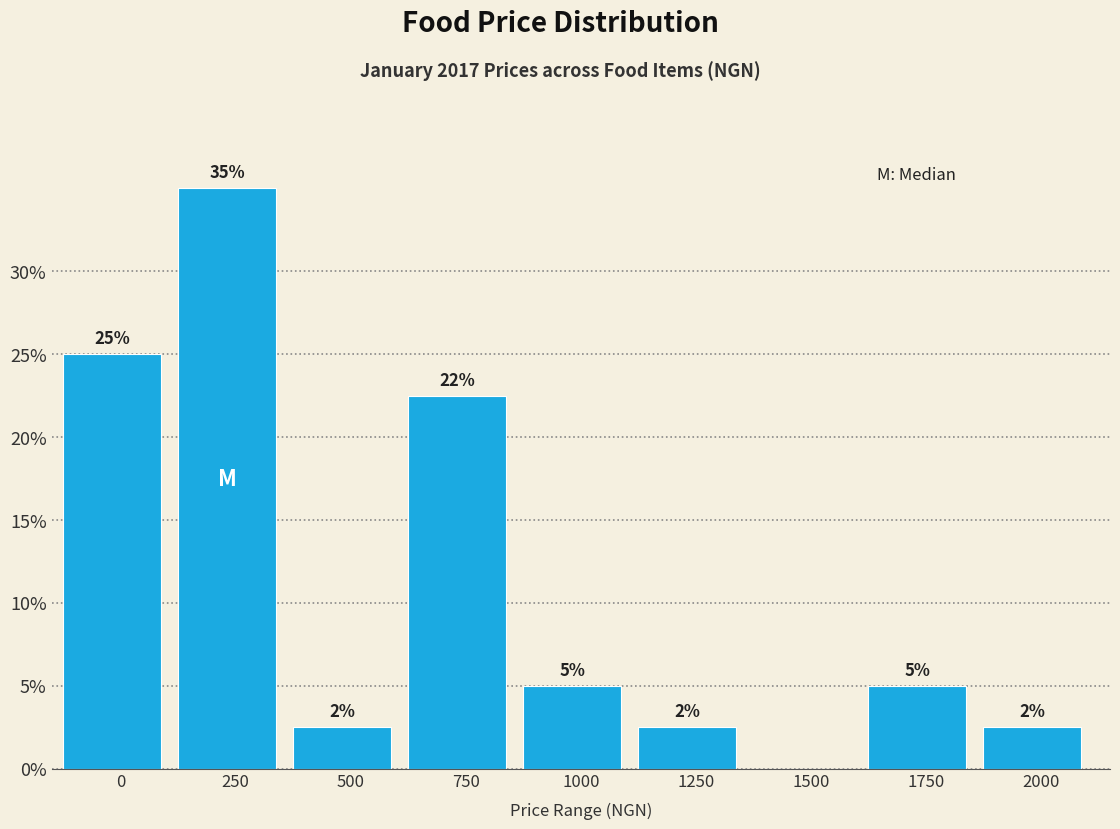

What is the maximum value shown in the chart?

35.0